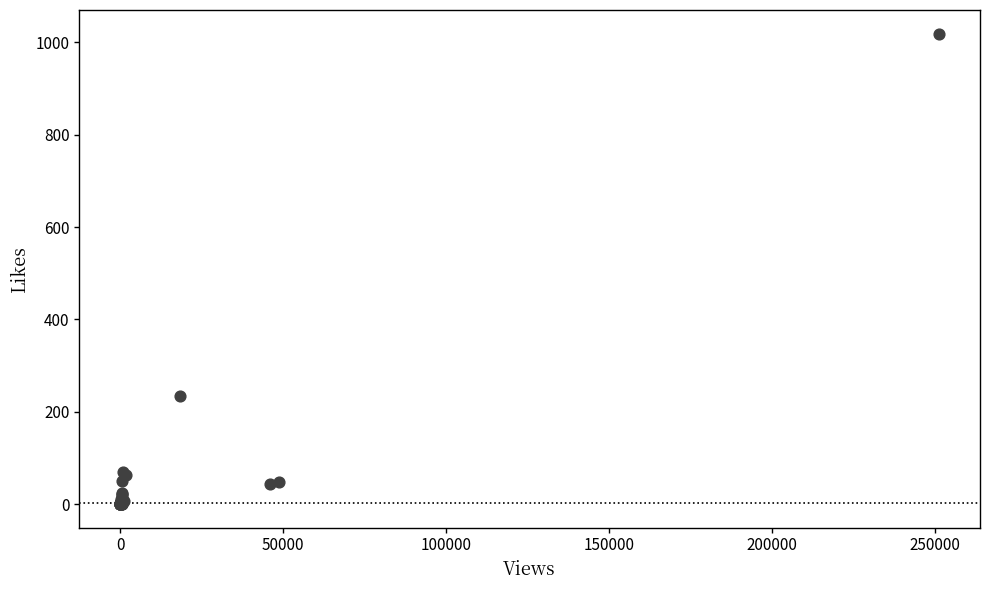

What Y value in the scatter plot is closest to 509?

233